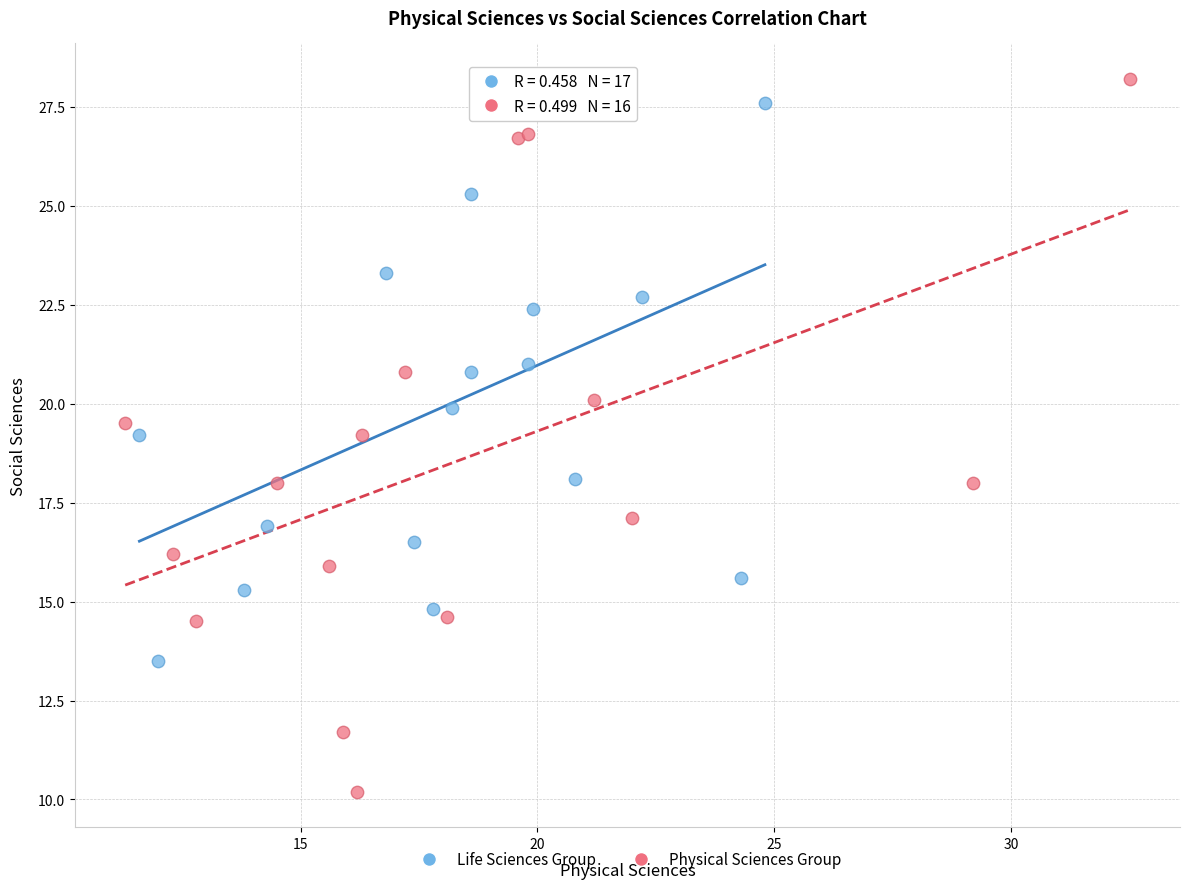

Which series has the largest Y range (max minus min)?

Physical Sciences Group